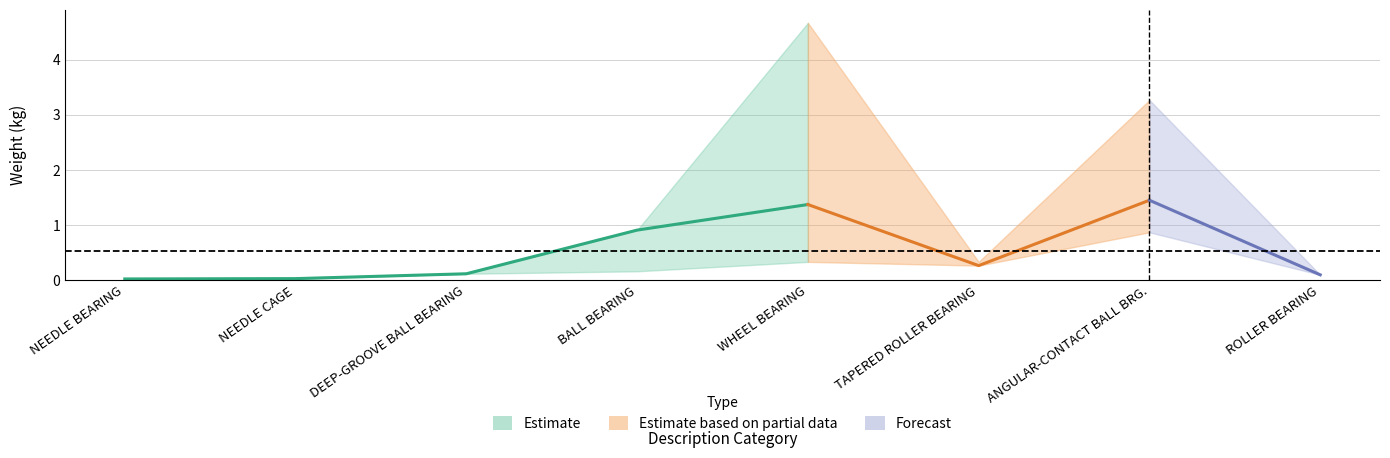

How many interior local peaks does the VOLUME series have?

2